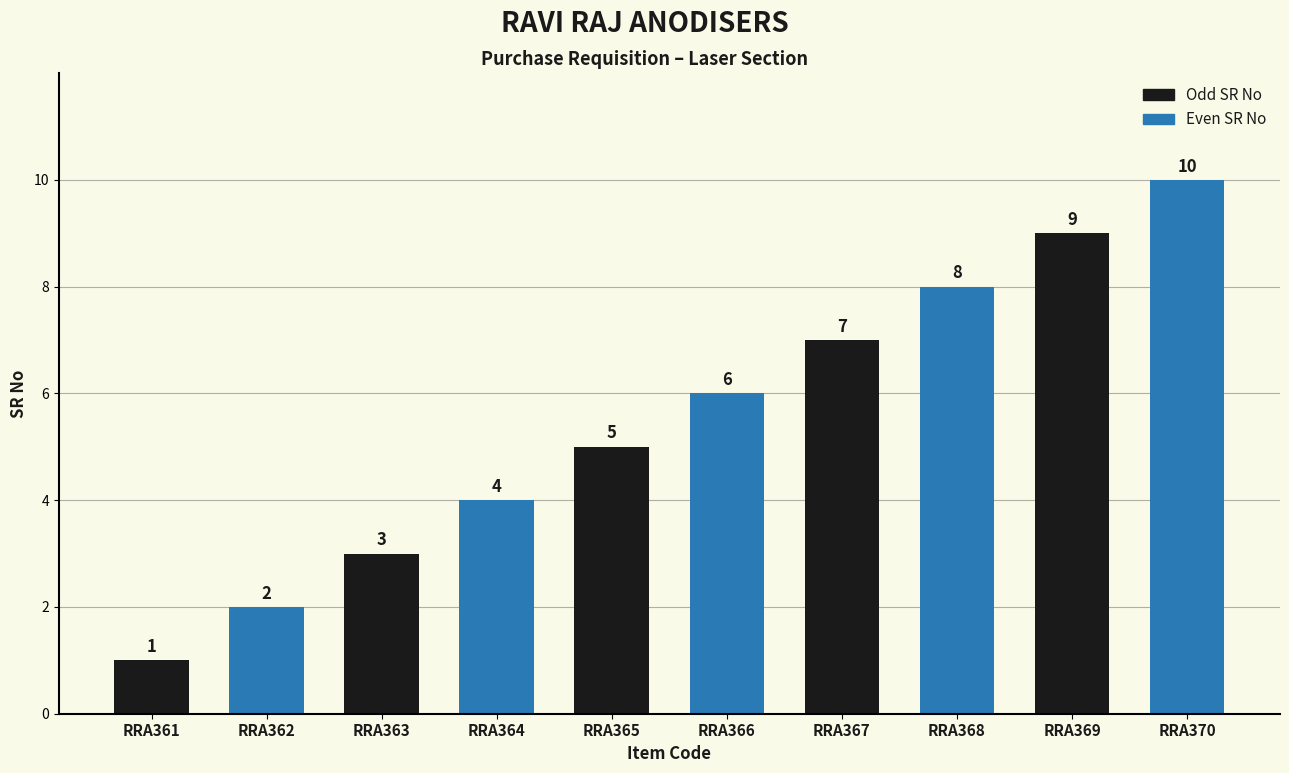

Rank the categories by value from lowest to highest.

RRA361, RRA362, RRA363, RRA364, RRA365, RRA366, RRA367, RRA368, RRA369, RRA370